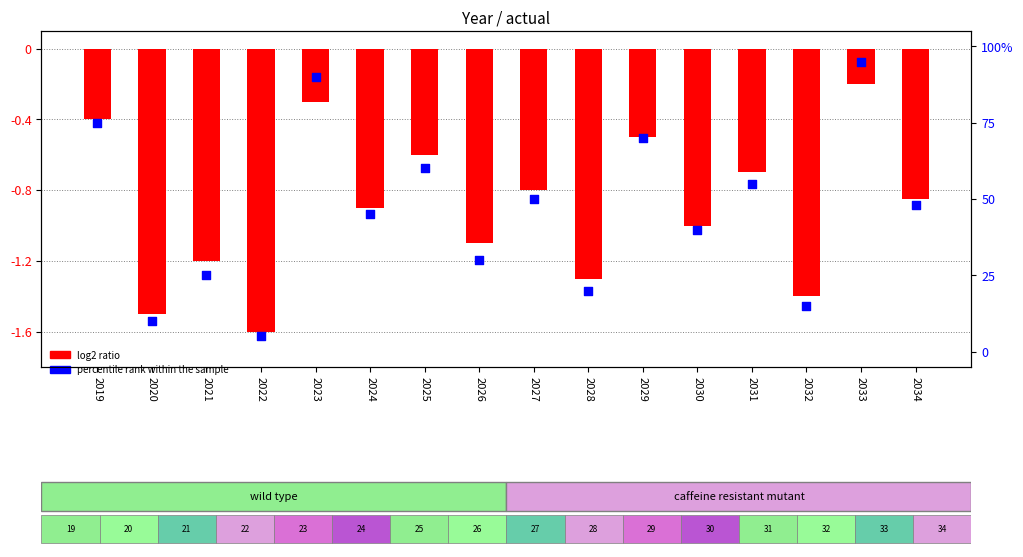

What is the total value across all series at 2020?

8.5